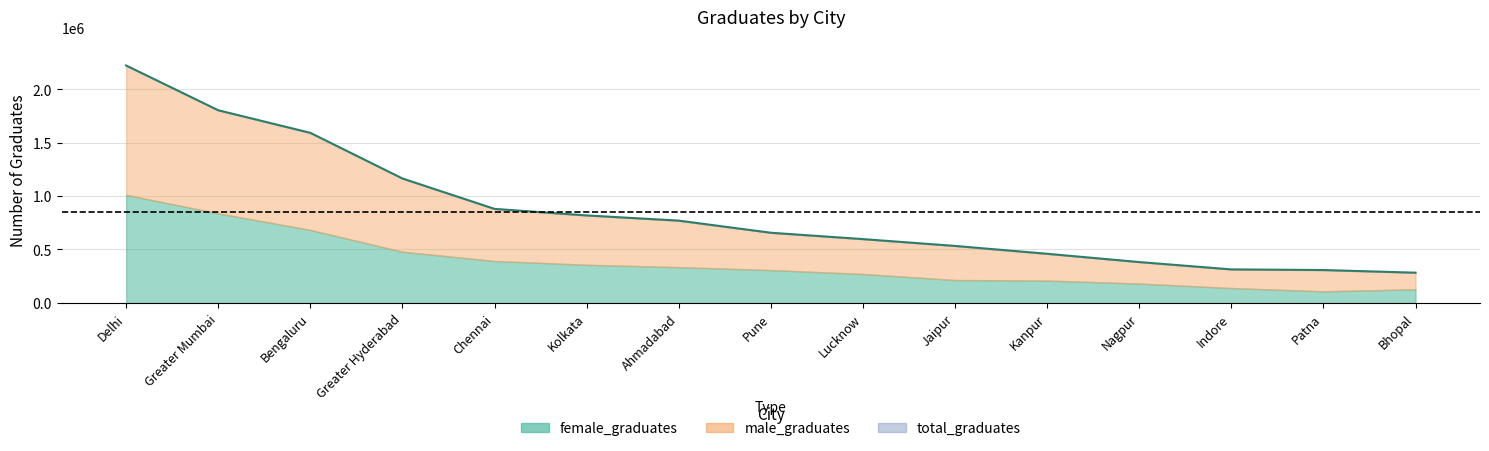

What is the label of the 5th point from the right?

Kanpur